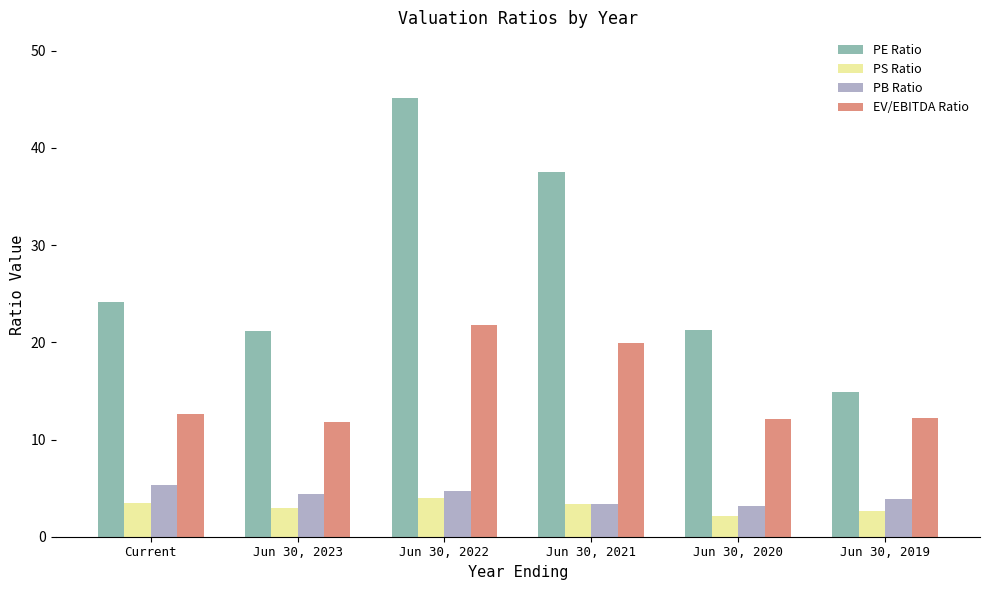

Which series has the largest range (max minus min)?

PE Ratio